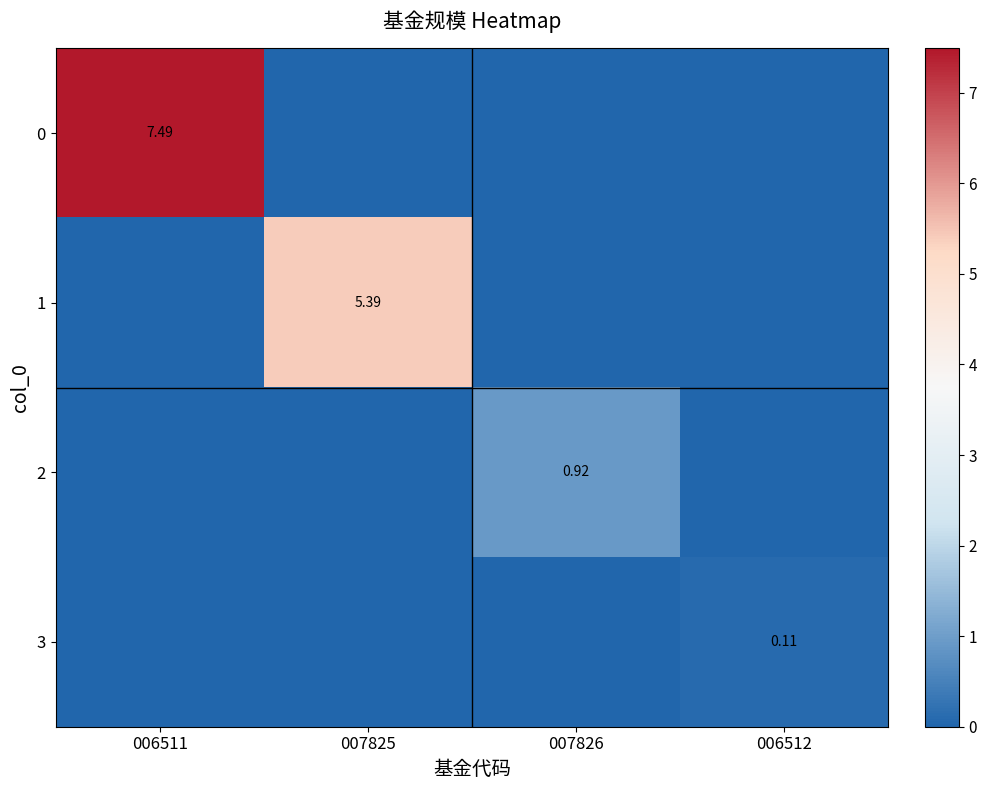

List the labels in order of 3 value, largest first.

006512, 006511, 007825, 007826